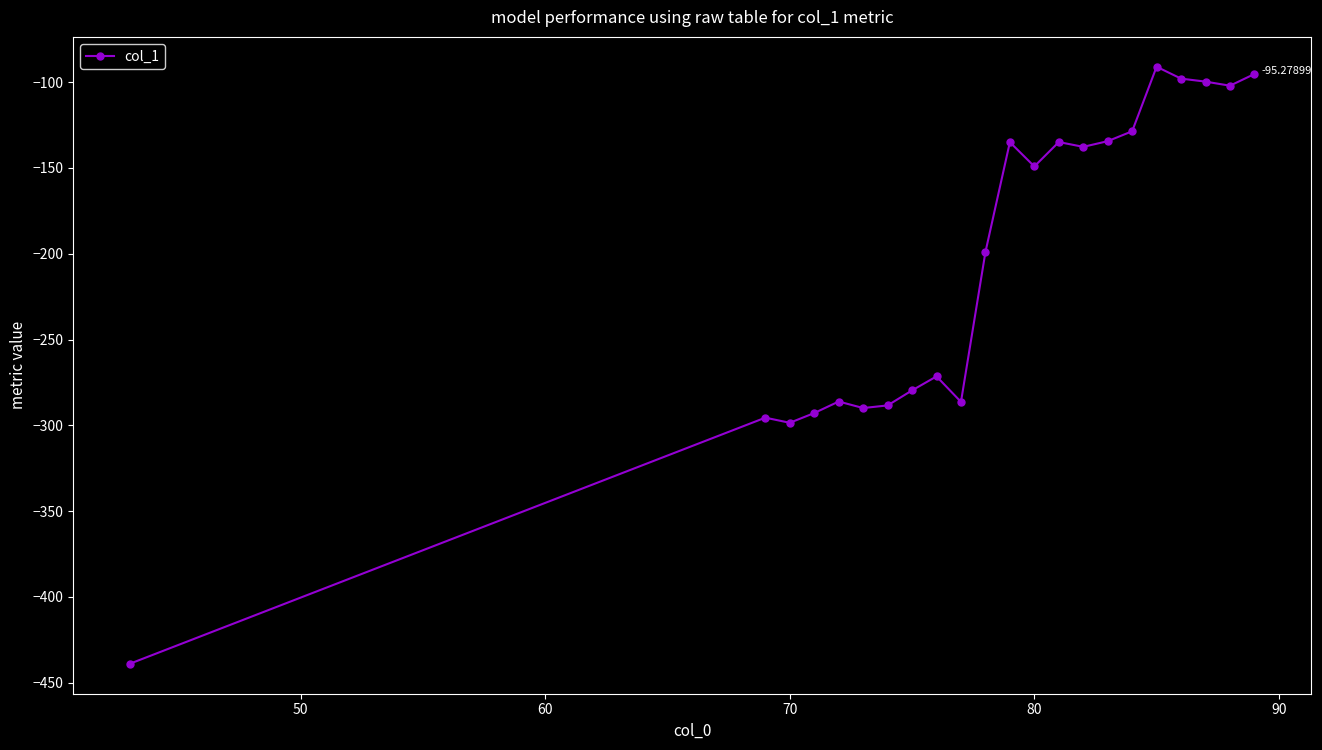

What is the difference between the second highest and second lowest values?

203.3